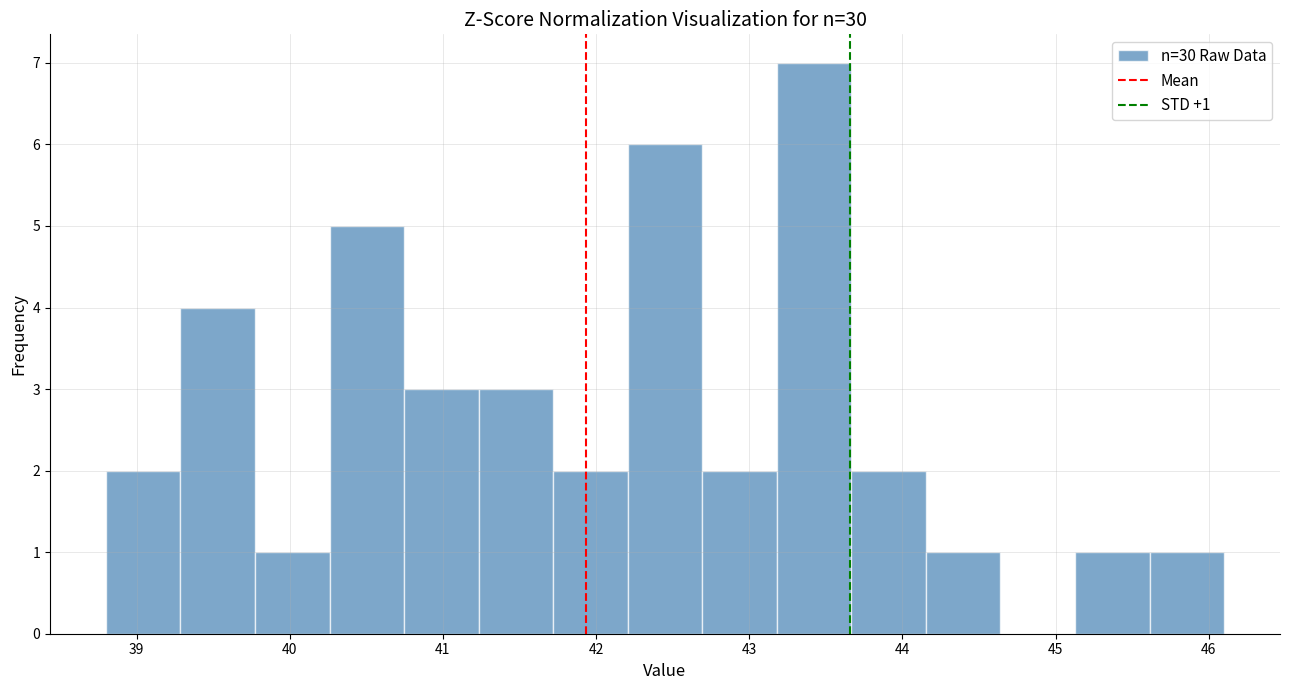

Over which range of the x-axis is the bar tallest?

43.2 to 43.7